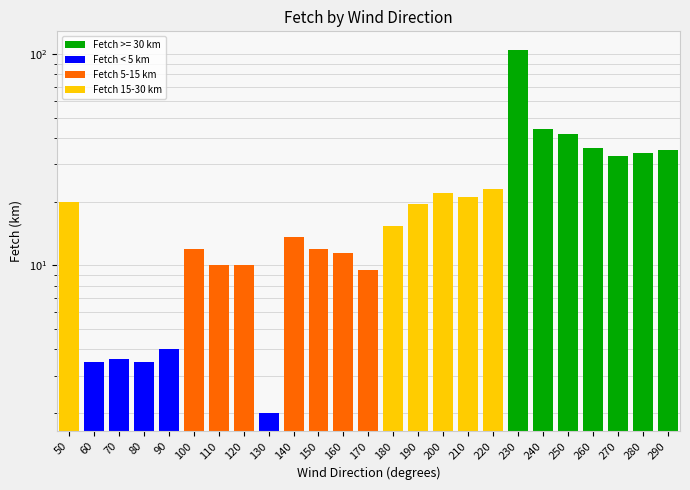

What is the value of the 16th bar from the left?

22.0